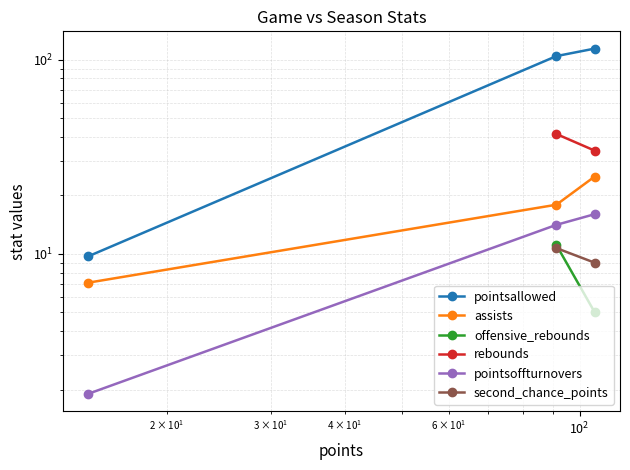

How many values in the pointsallowed series are below 104?

1